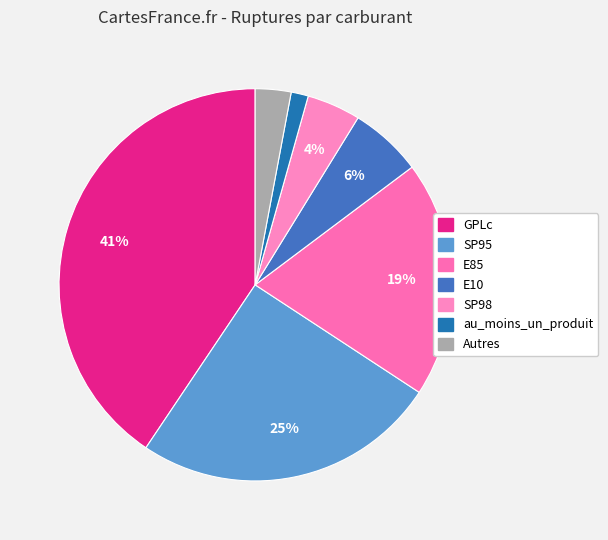

Count the number of slices in the pie.

7